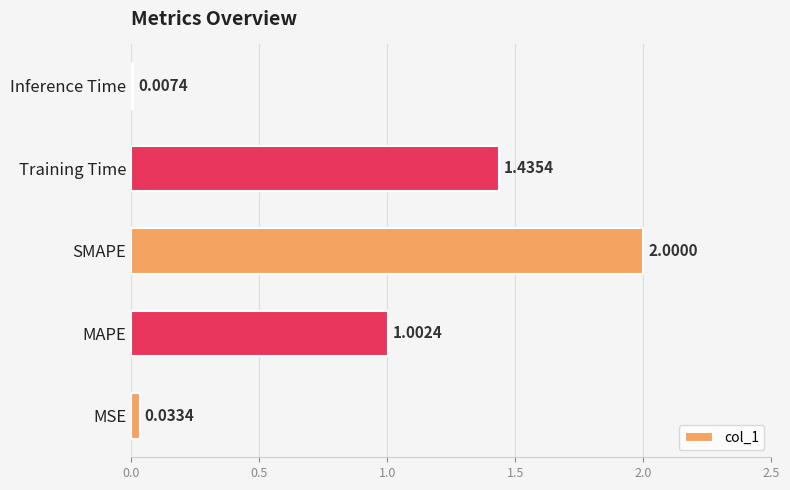

At which label is the value closest to 1?

MAPE